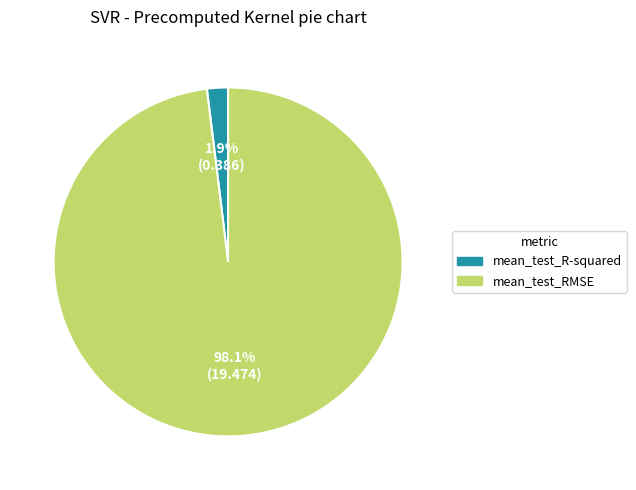

To the nearest percent, what is the difference between the mean_test_RMSE and mean_test_R-squared slice percentages?

96%